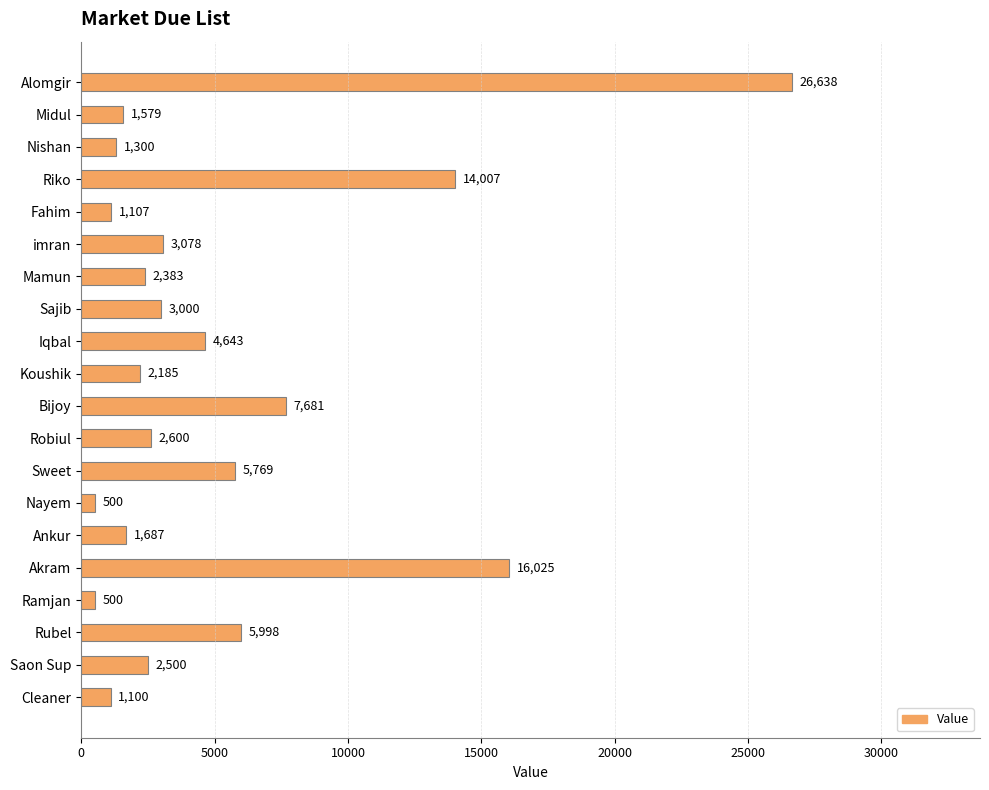

What is the greatest value displayed?

26638